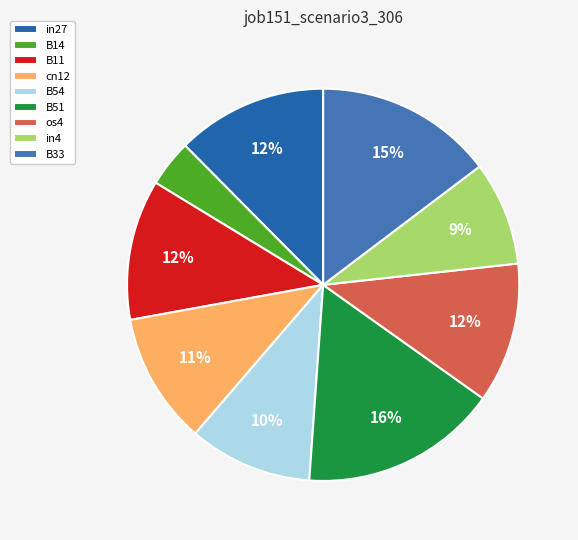

How many slices are in this pie chart?

9